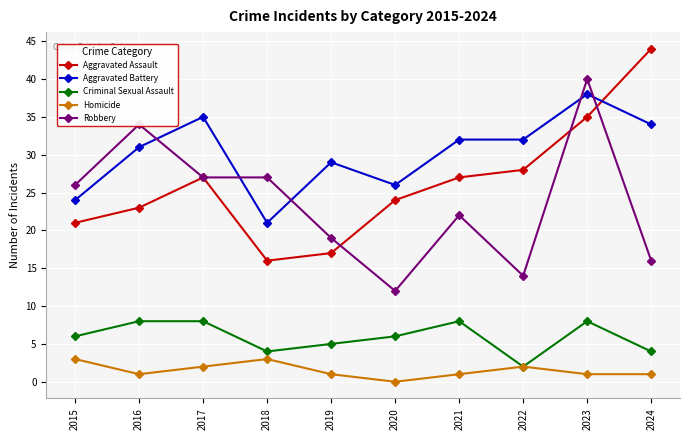

True or false: Aggravated Battery and Homicide intersect in this chart.

False